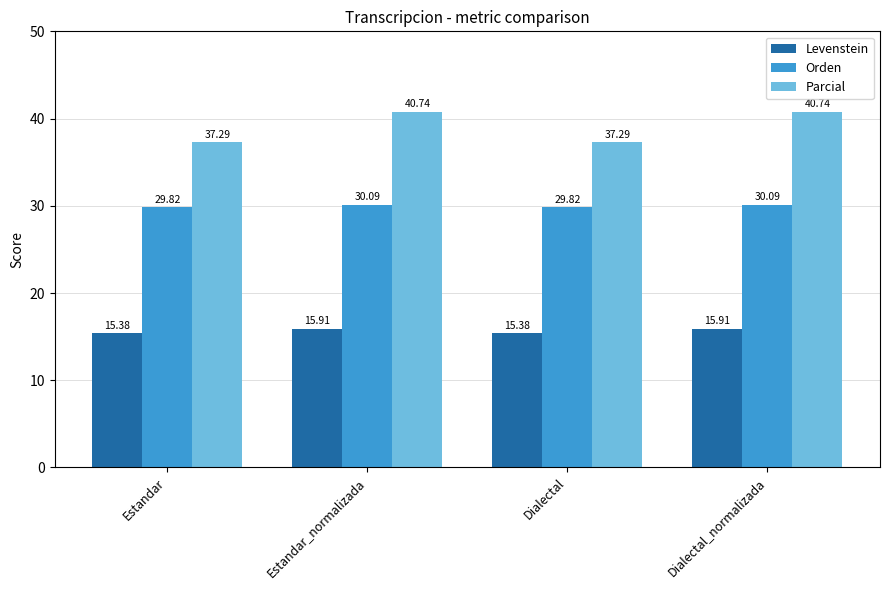

What is the difference between the Parcial values at Estandar_normalizada and Dialectal?

3.5